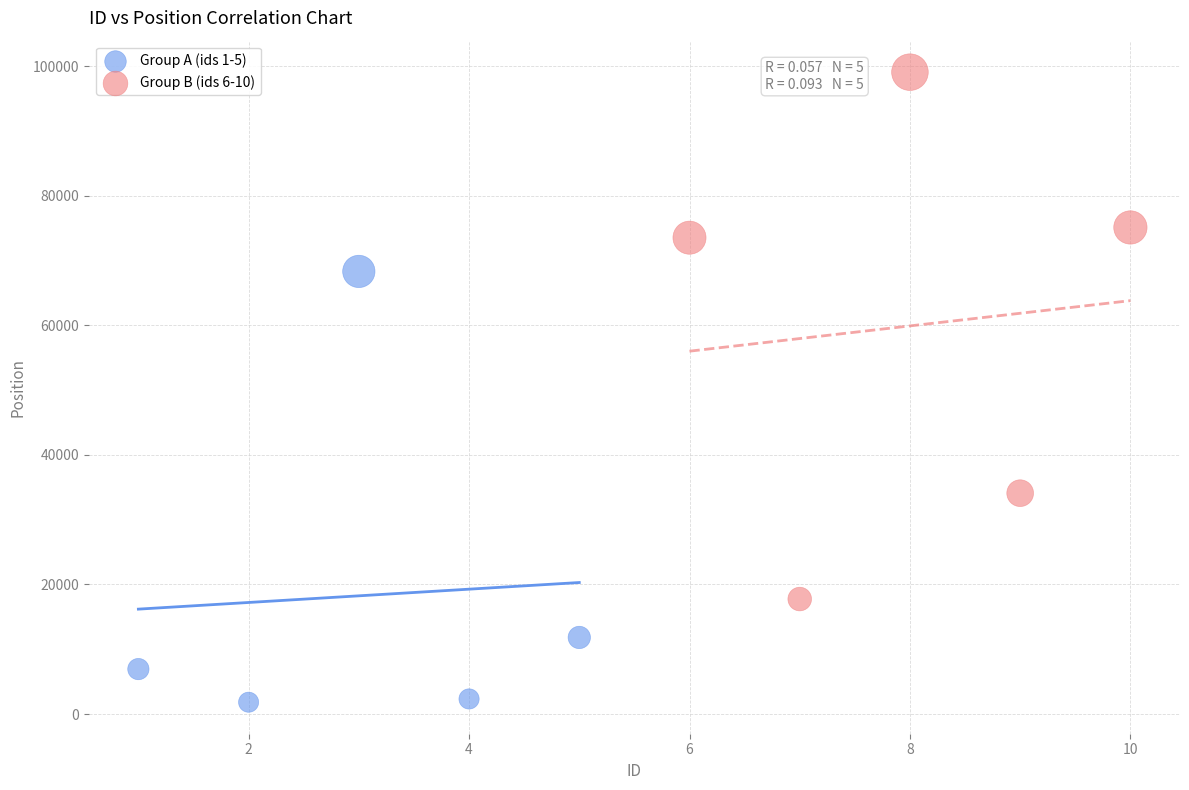

Which series reaches the maximum Y coordinate?

Group B (ids 6-10)